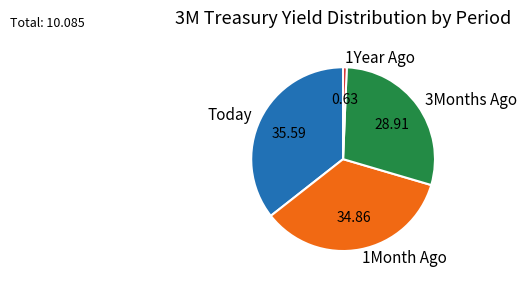

Does any single category account for the majority?

No